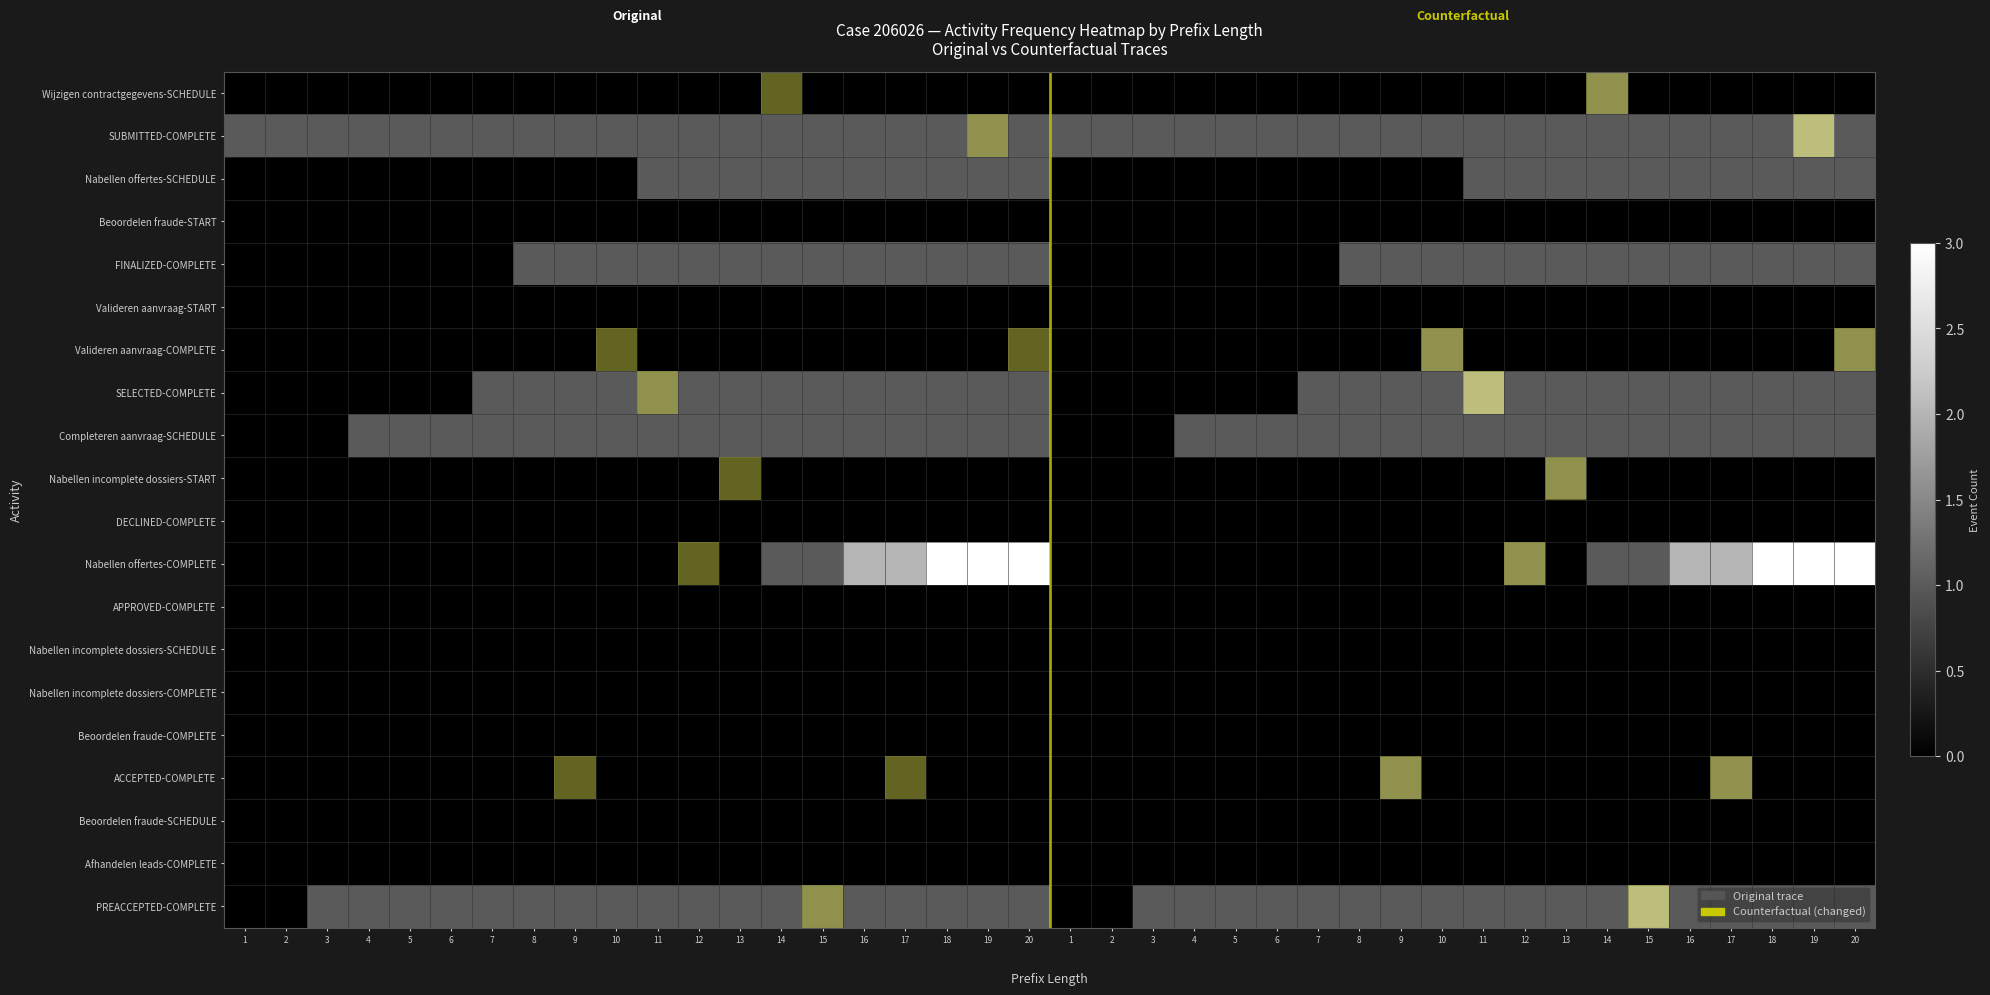

Between 12 and 14, which series saw the biggest shift?

Nabellen offertes-COMPLETE